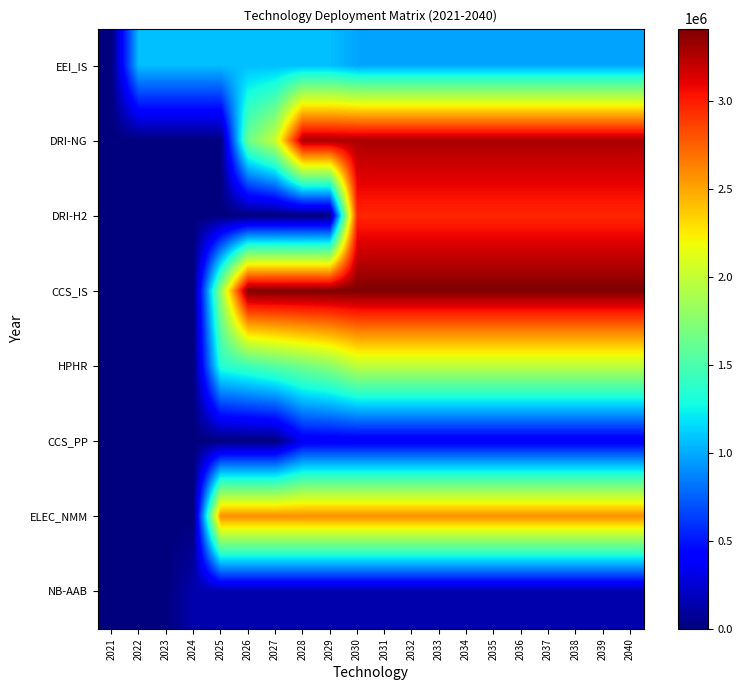

Reading left to right, extract all data points from this chart.

EEI_IS: 2021=0.0	2022=1069360.7	2023=1069360.7	2024=1069360.7	2025=1069360.7	2026=1069360.7	2027=1069360.7	2028=1069360.7	2029=1069360.7	2030=984591.5	2031=984591.5	2032=984591.5	2033=984591.5	2034=984591.5	2035=984591.5	2036=984591.5	2037=984591.5	2038=984591.5	2039=984591.5	2040=984591.5
DRI-NG: 2021=0.0	2022=0.0	2023=0.0	2024=0.0	2025=0.0	2026=1639640.0	2027=2023893.3	2028=3279280.0	2029=3279280.0	2030=3279280.0	2031=3279280.0	2032=3279280.0	2033=3279280.0	2034=3279280.0	2035=3279280.0	2036=3279280.0	2037=3279280.0	2038=3279280.0	2039=3279280.0	2040=3279280.0
DRI-H2: 2021=0.0	2022=0.0	2023=0.0	2024=0.0	2025=0.0	2026=0.0	2027=0.0	2028=0.0	2029=0.0	2030=2965851.0	2031=2965851.0	2032=2965851.0	2033=2965851.0	2034=2965851.0	2035=2965851.0	2036=2965851.0	2037=2965851.0	2038=2965851.0	2039=2965851.0	2040=2965851.0
CCS_IS: 2021=0.0	2022=0.0	2023=0.0	2024=0.0	2025=1803689.1	2026=3413250.4	2027=3413250.4	2028=3413250.4	2029=3413250.4	2030=3413250.4	2031=3413250.4	2032=3413250.4	2033=3413250.4	2034=3413250.4	2035=3413250.4	2036=3413250.4	2037=3413250.4	2038=3413250.4	2039=3413250.4	2040=3413250.4
HPHR: 2021=0.0	2022=0.0	2023=0.0	2024=0.0	2025=1349752.8	2026=1454475.0	2027=1559197.2	2028=1663919.4	2029=1768641.6	2030=1978086.0	2031=1978086.0	2032=1978086.0	2033=1978086.0	2034=1978086.0	2035=1978086.0	2036=1978086.0	2037=1978086.0	2038=1978086.0	2039=1978086.0	2040=1978086.0
CCS_PP: 2021=0.0	2022=0.0	2023=0.0	2024=0.0	2025=0.0	2026=0.0	2027=0.0	2028=349074.0	2029=349074.0	2030=349074.0	2031=349074.0	2032=349074.0	2033=349074.0	2034=349074.0	2035=349074.0	2036=349074.0	2037=349074.0	2038=349074.0	2039=349074.0	2040=349074.0
ELEC_NMM: 2021=0.0	2022=0.0	2023=0.0	2024=0.0	2025=2588560.0	2026=2588560.0	2027=2588560.0	2028=2588560.0	2029=2588560.0	2030=2588560.0	2031=2588560.0	2032=2588560.0	2033=2588560.0	2034=2588560.0	2035=2588560.0	2036=2588560.0	2037=2588560.0	2038=2588560.0	2039=2588560.0	2040=2588560.0
NB-AAB: 2021=0.0	2022=0.0	2023=0.0	2024=136240.0	2025=136240.0	2026=136240.0	2027=136240.0	2028=136240.0	2029=136240.0	2030=136240.0	2031=136240.0	2032=136240.0	2033=136240.0	2034=136240.0	2035=136240.0	2036=136240.0	2037=136240.0	2038=136240.0	2039=136240.0	2040=136240.0